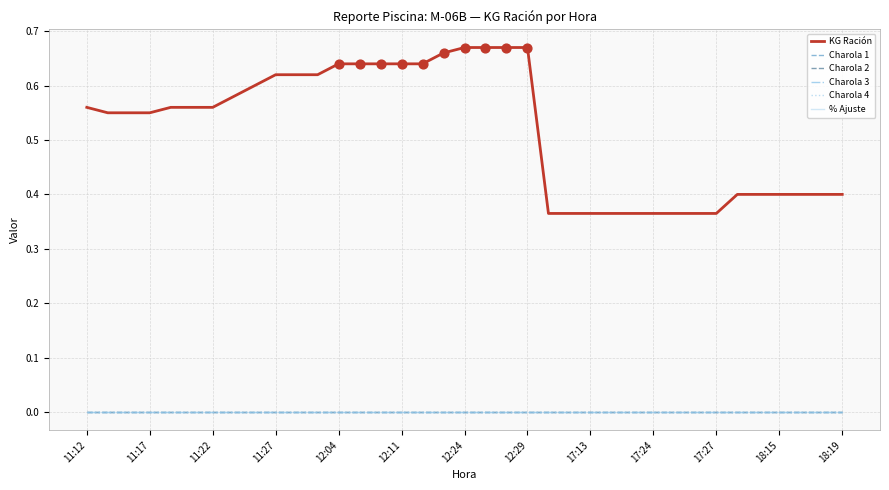

Does the chart have visible grid lines?

Yes